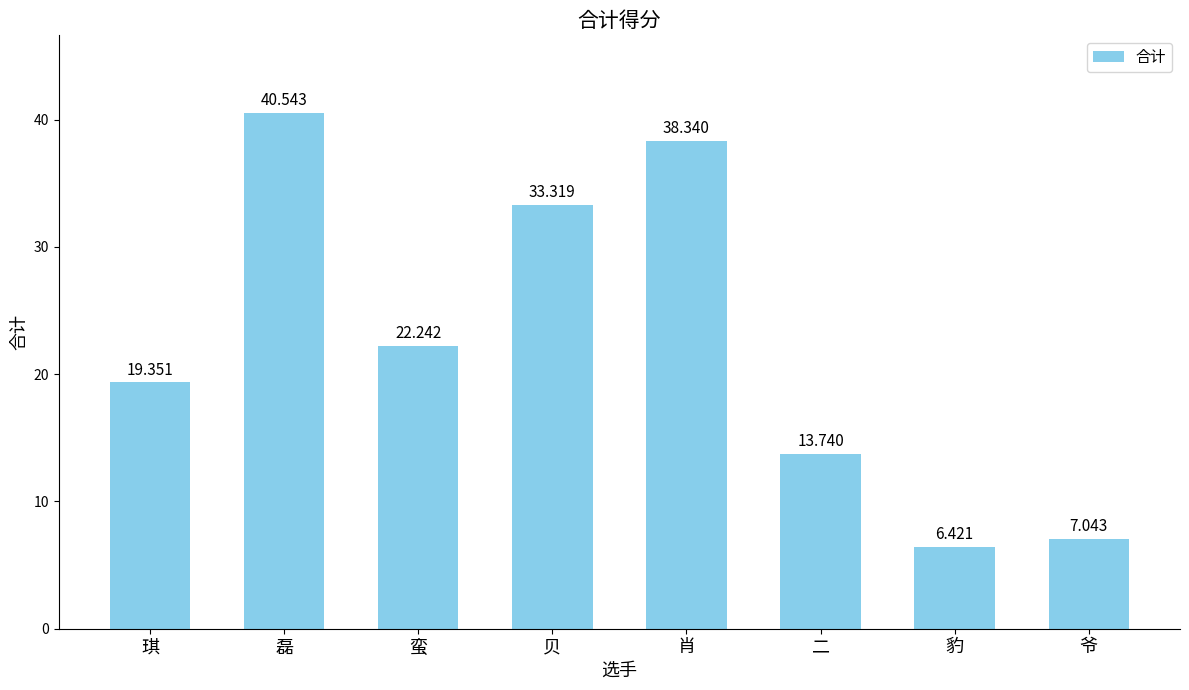

What is the ratio of the value at 蛮 to the value at 二?

1.6